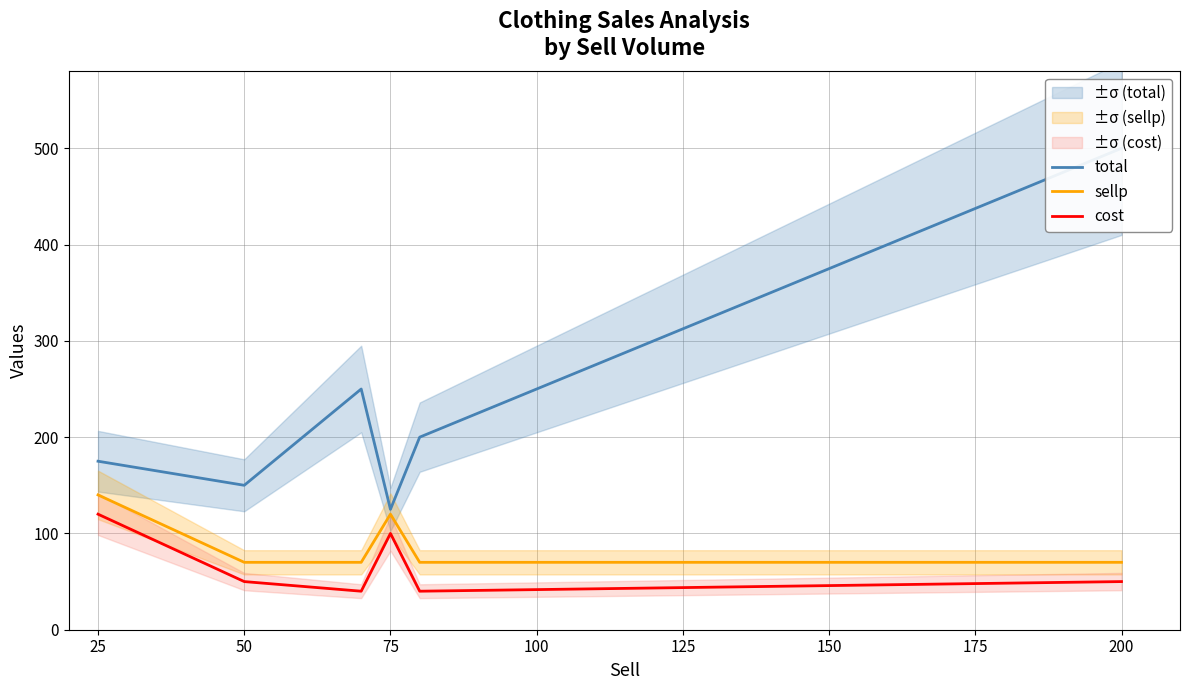

The sellp series shows 70 at 50. True or false?

True